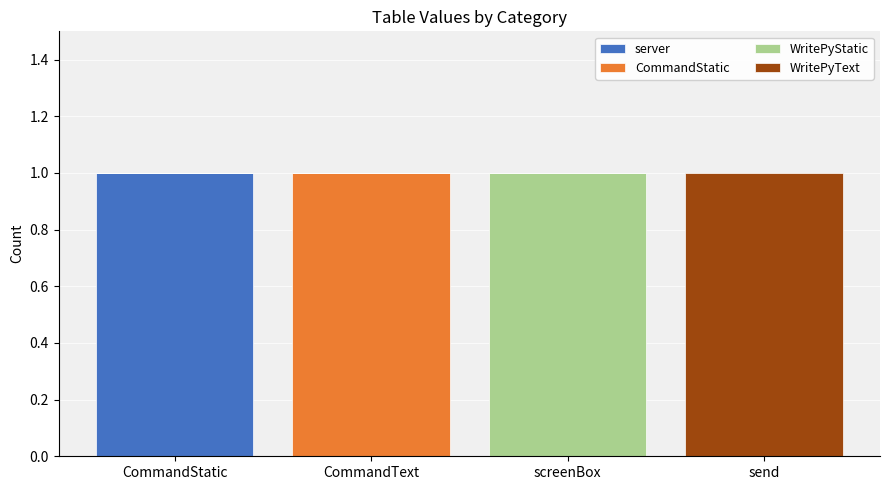

Reading left to right, transcribe the values for server.

CommandStatic=1	CommandText=0	screenBox=0	send=0